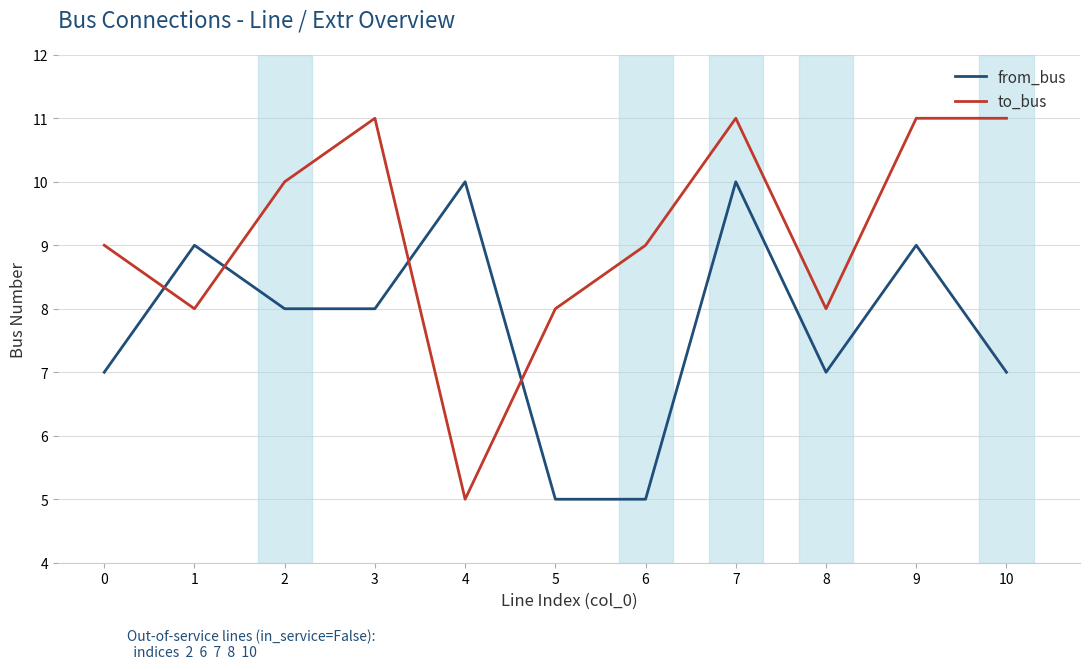

Where is the first local maximum for from_bus?

1